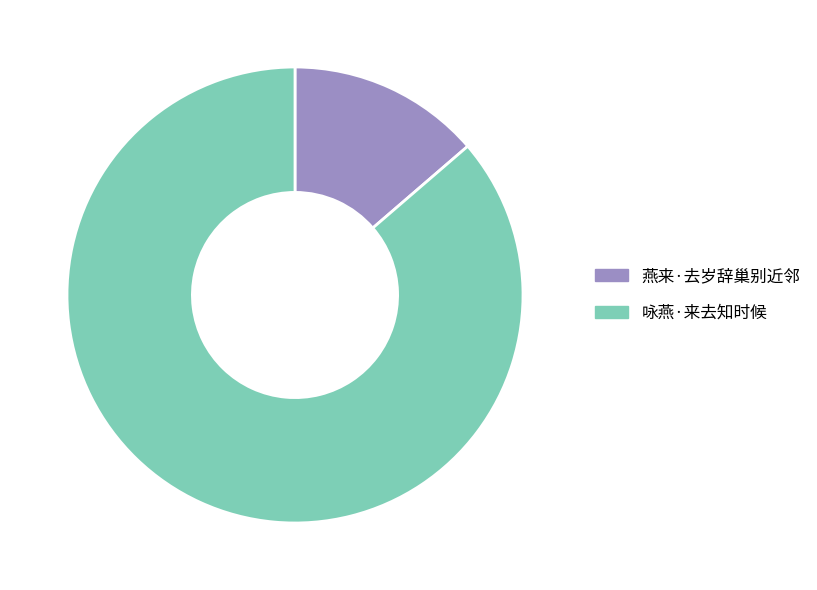

How many segments does this pie chart have?

2